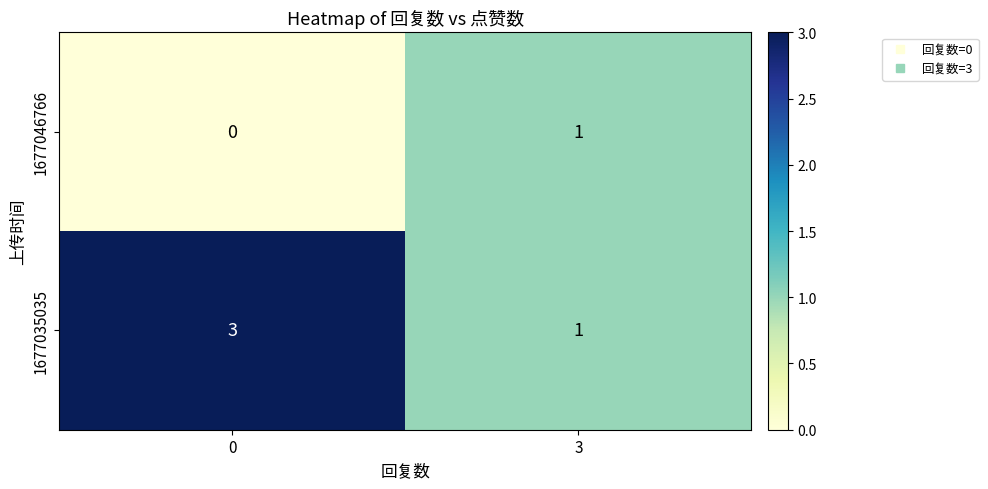

True or false: 1677035035 has a value of 1 at 0.

False